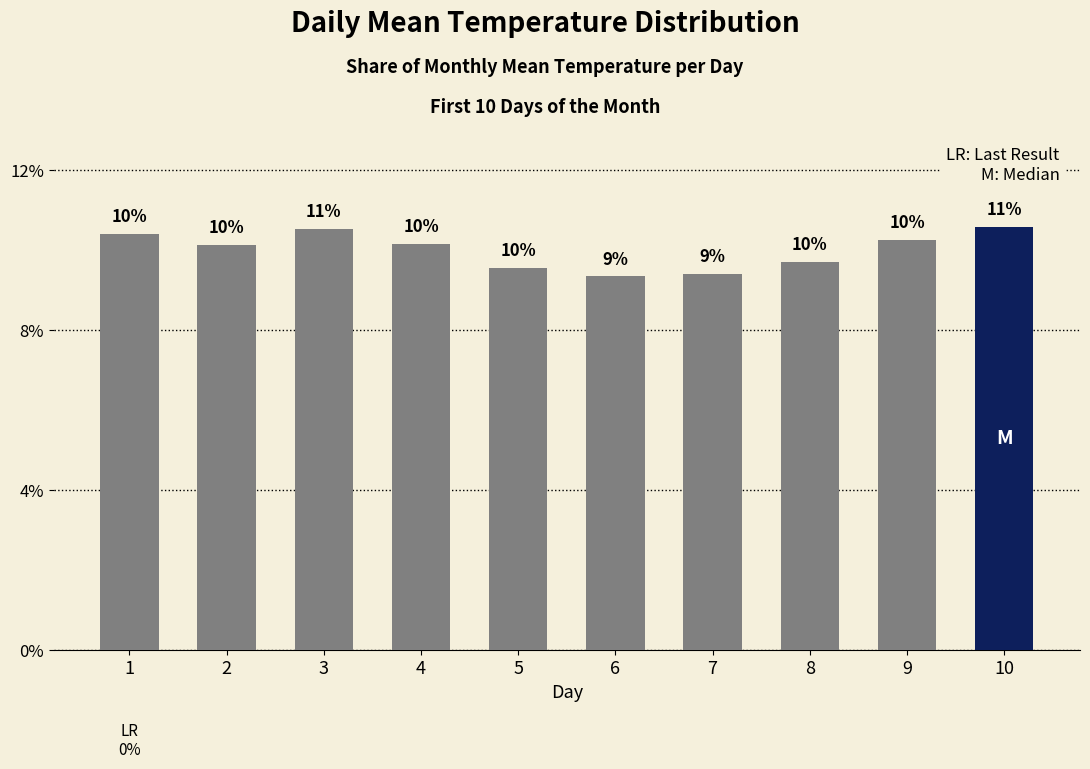

What is the difference between the maximum and minimum values?

1.2